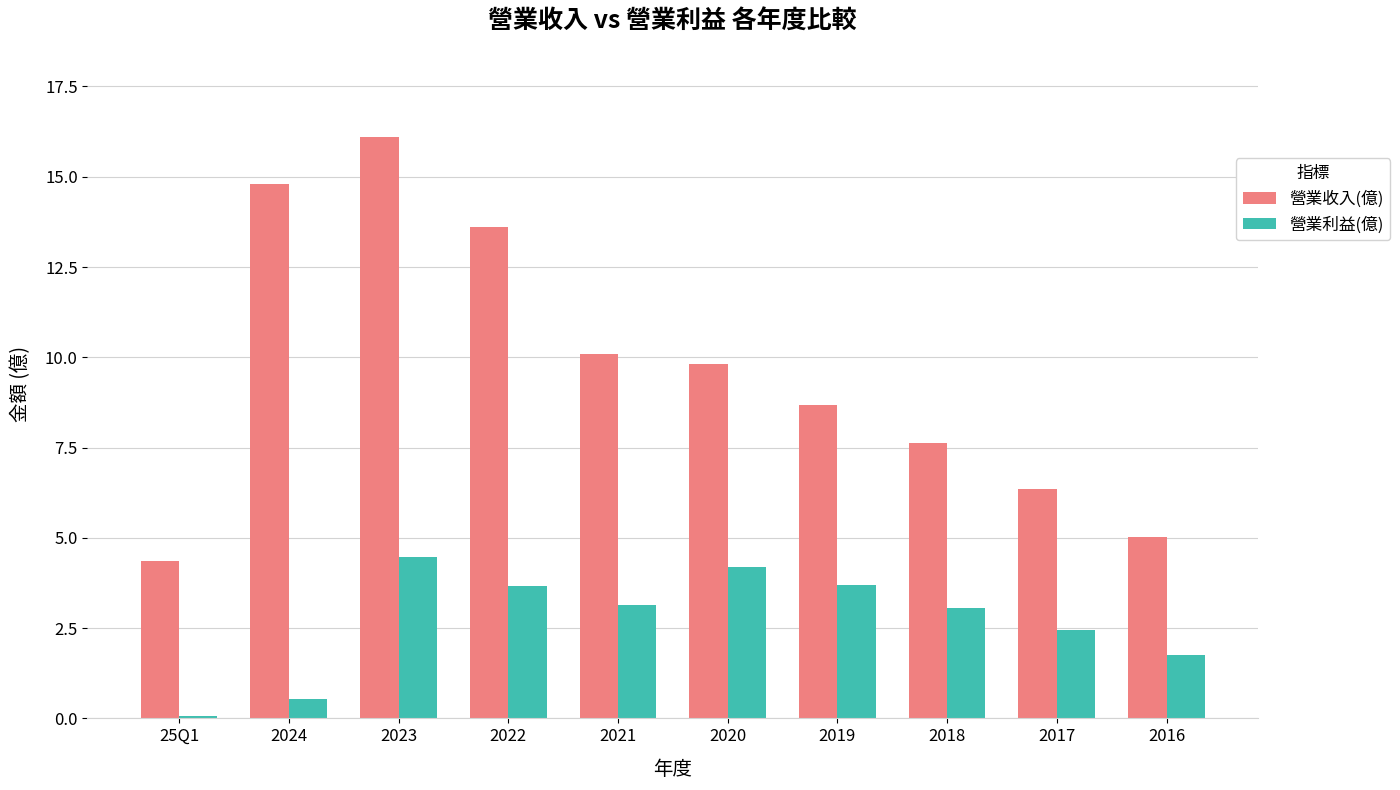

True or false: 營業收入(億) has a value of 9.8 at 2020.

True